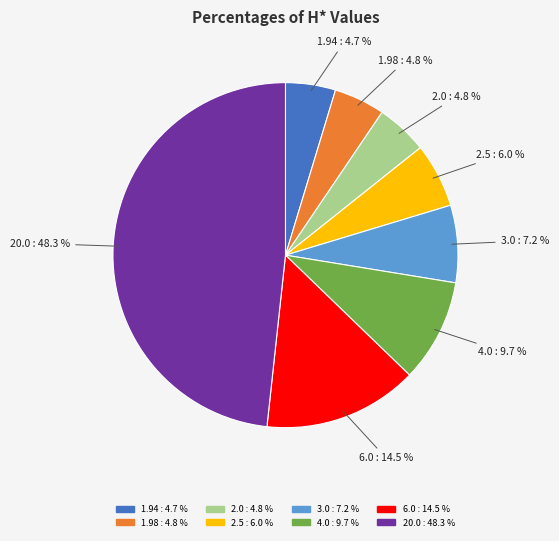

To the nearest percent, what is the difference between the largest and smallest slice percentages?

44%